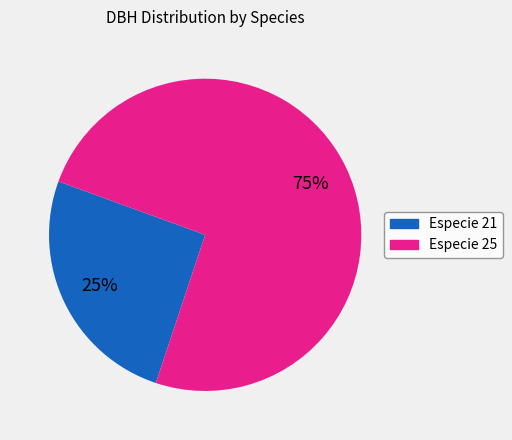

Is there any slice that represents more than half of the pie?

Yes